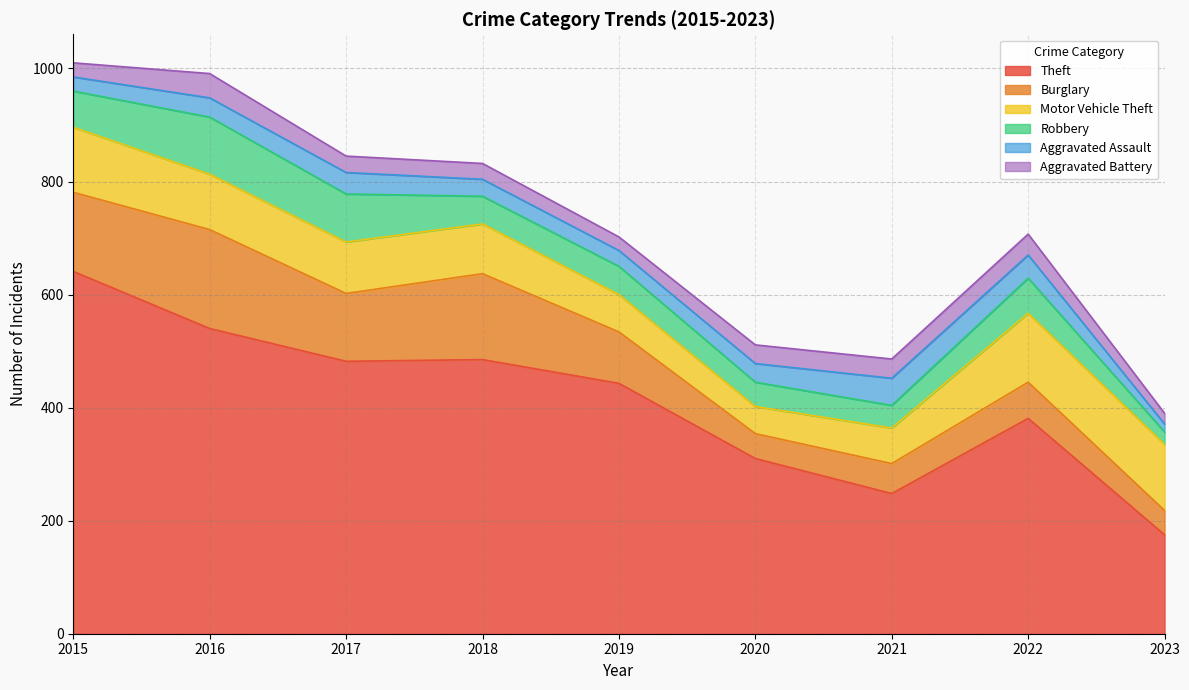

Rank the series at 2021 from highest to lowest value.

Theft, Motor Vehicle Theft, Burglary, Aggravated Assault, Robbery, Aggravated Battery